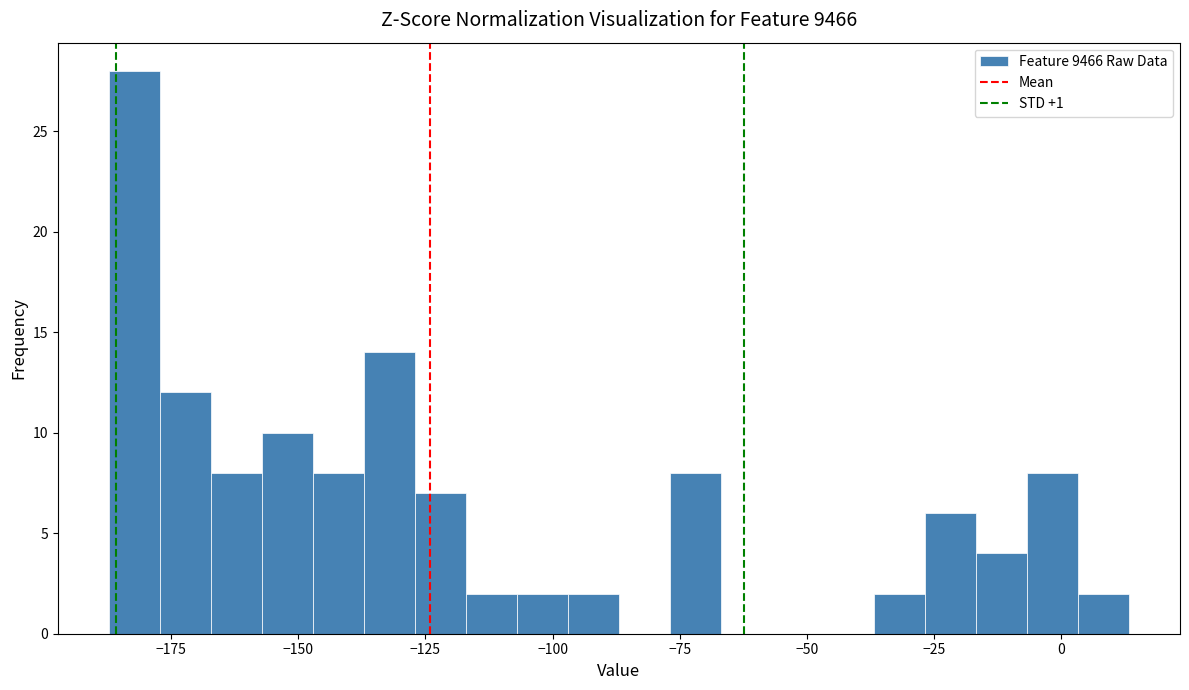

Read against the x-axis, roughly where is the centre of the tallest bar?

-180